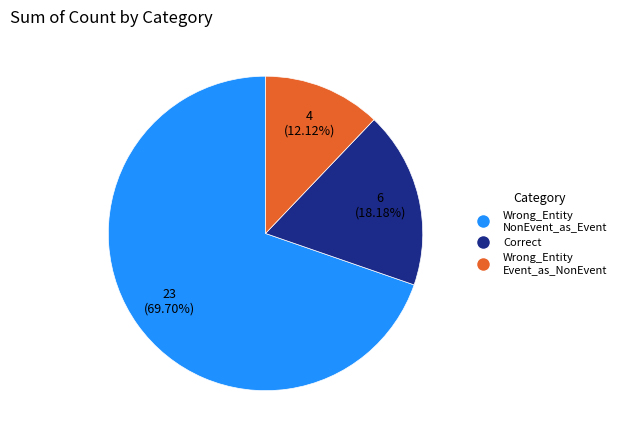

Is there any slice that represents more than half of the pie?

Yes